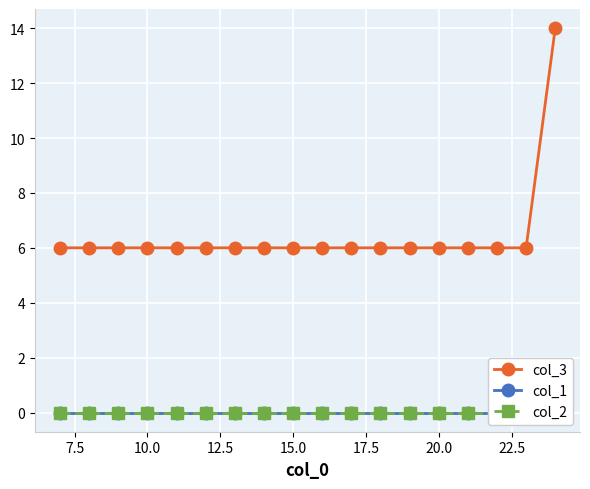

Is it true that col_3 equals 4 at 20.0?

False